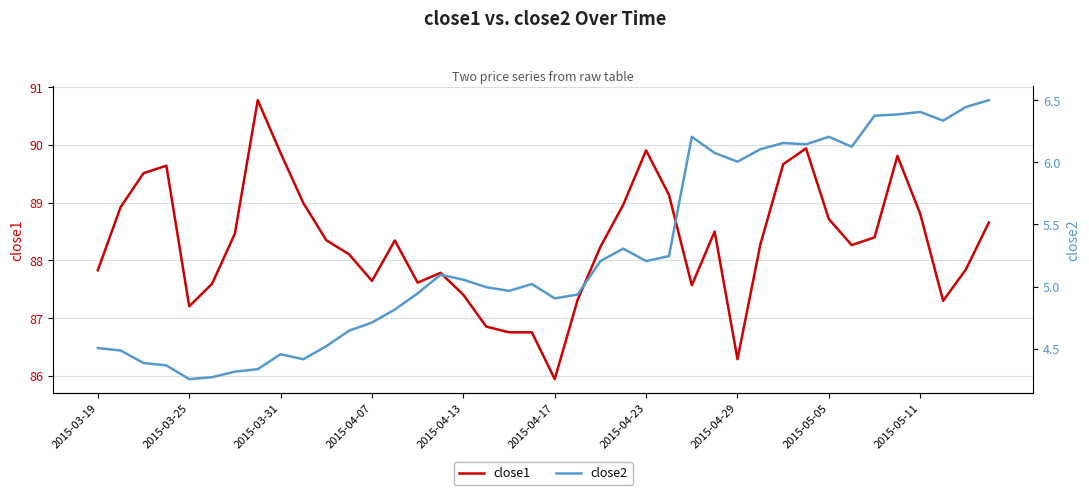

Does the chart display data point markers on the line(s)?

No